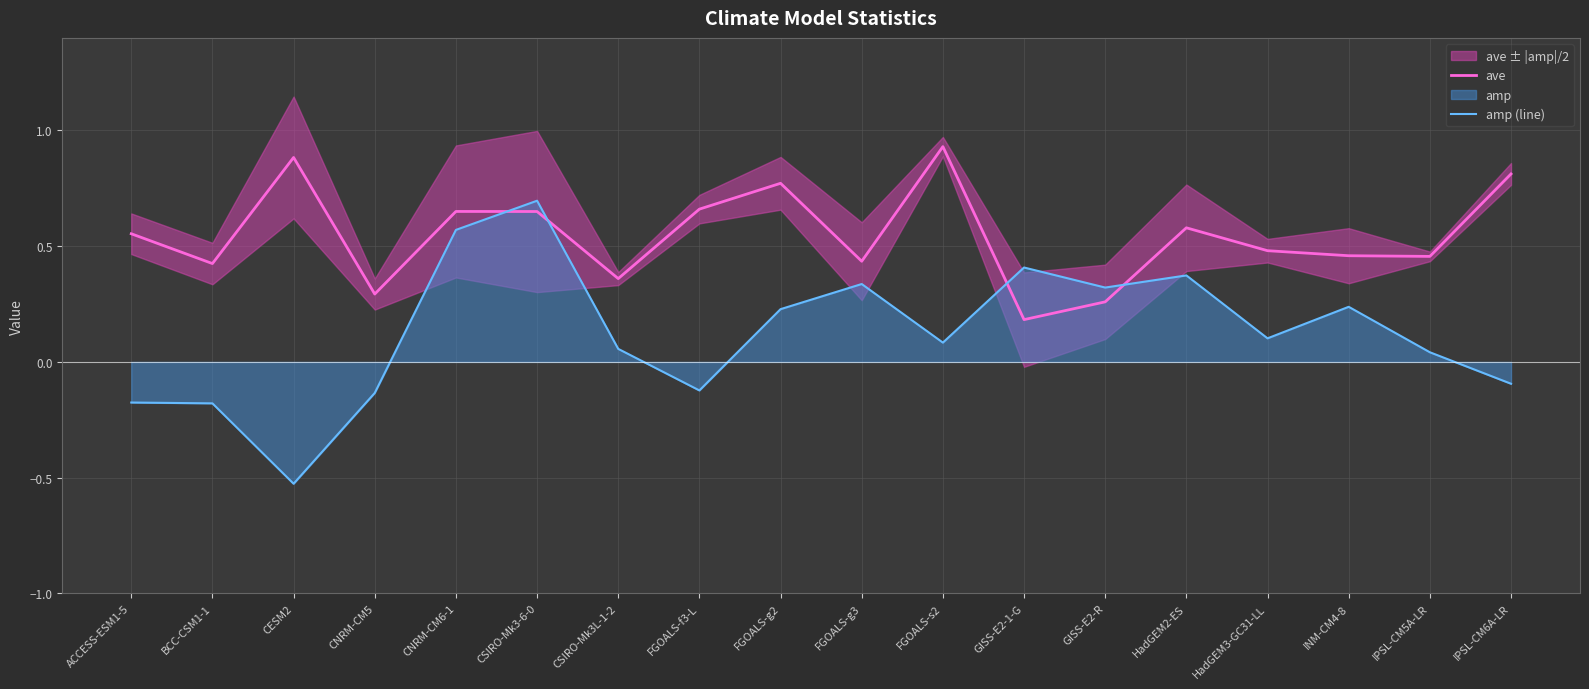

After their last crossing, which series has the higher values: ave or amp (line)?

ave